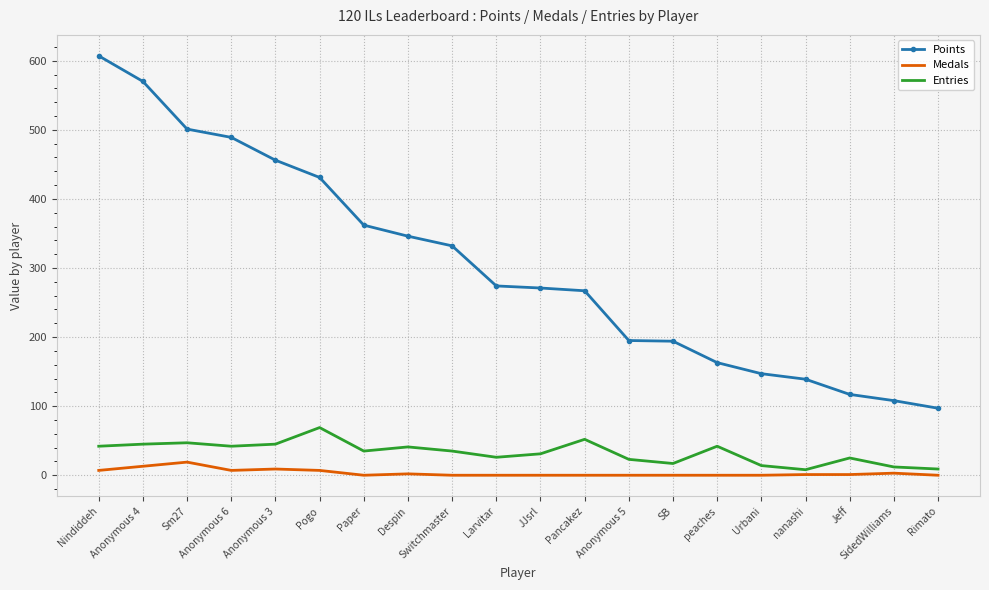

What is the sum of the Points values at Anonymous 5 and Nindiddeh?

802